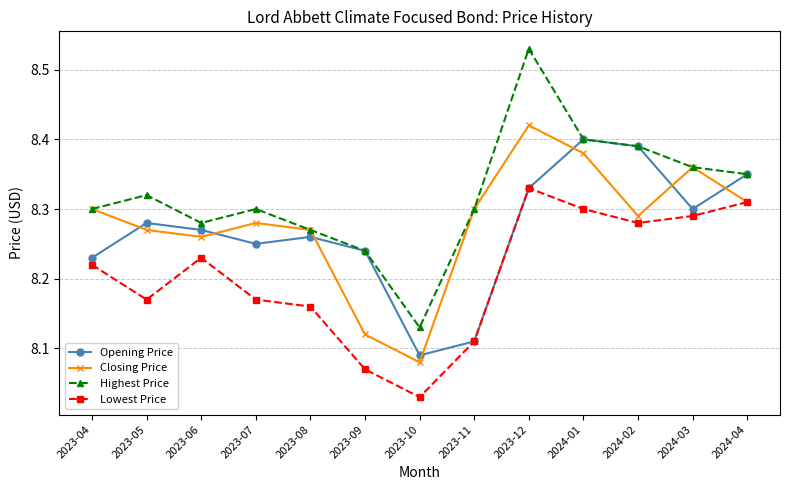

At which category does the chart reach its minimum across all series?

2023-10